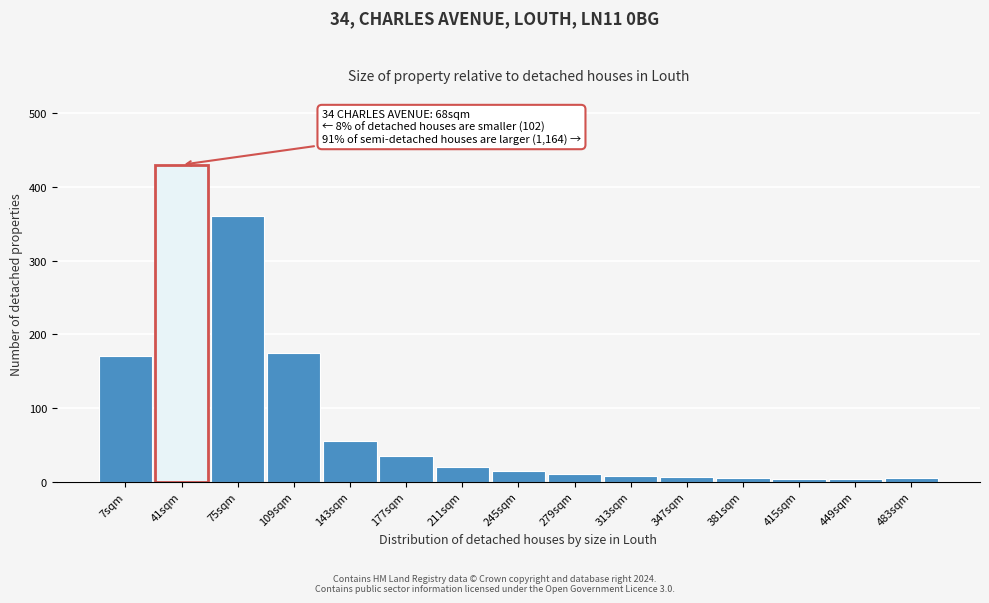

What is the difference between the second highest and minimum values?

357